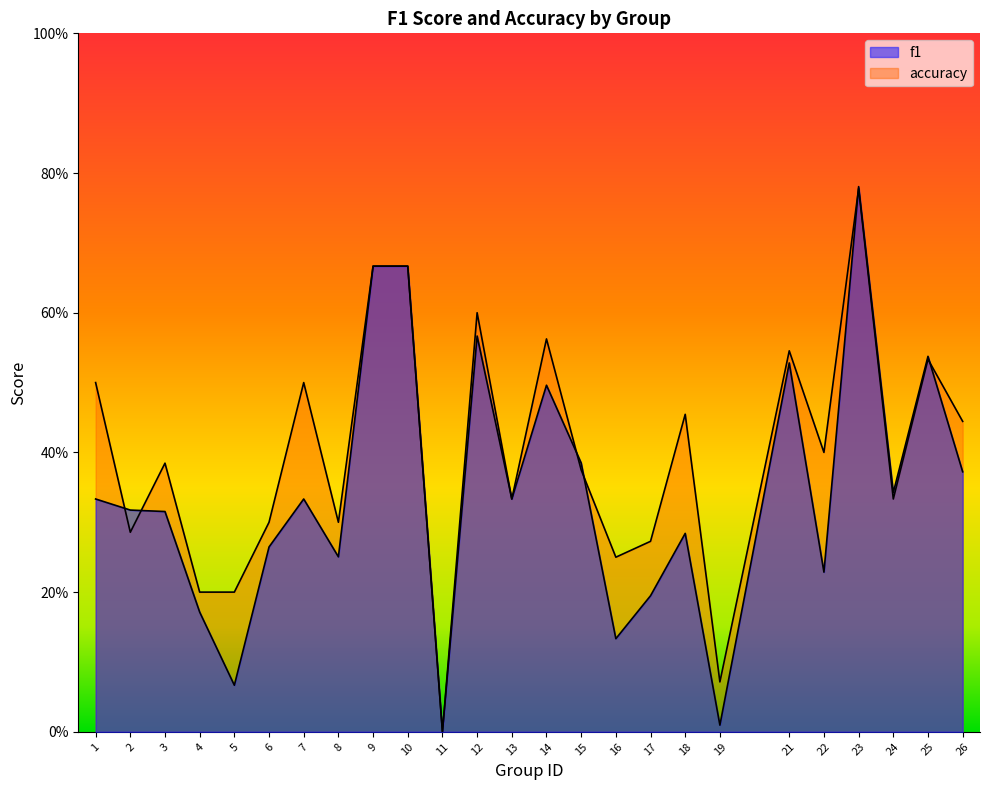

List the series in order of their overall mean, lowest first.

f1, accuracy